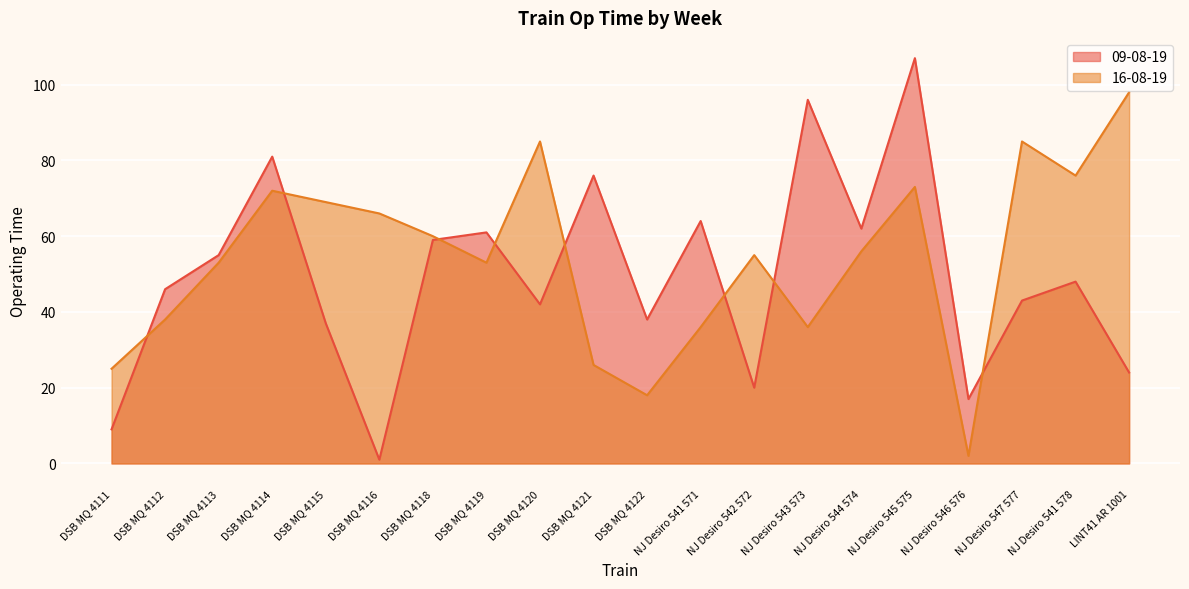

How many intersections are there between 09-08-19 and 16-08-19?

8